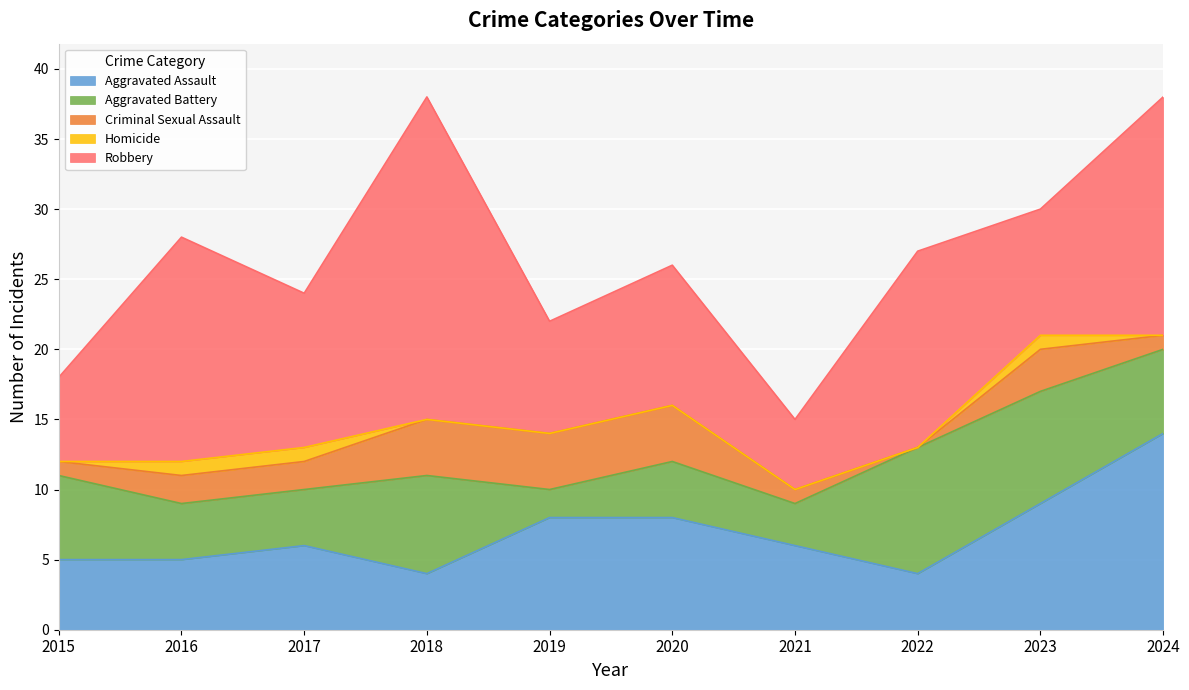

Read the Aggravated Assault value at 2016.

5